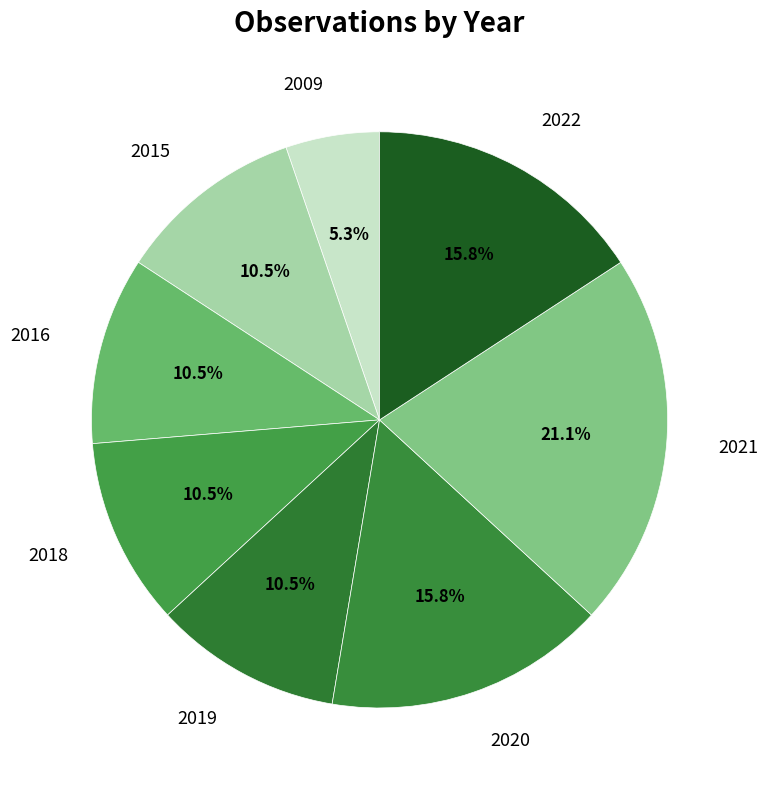

Does any single category account for the majority?

No